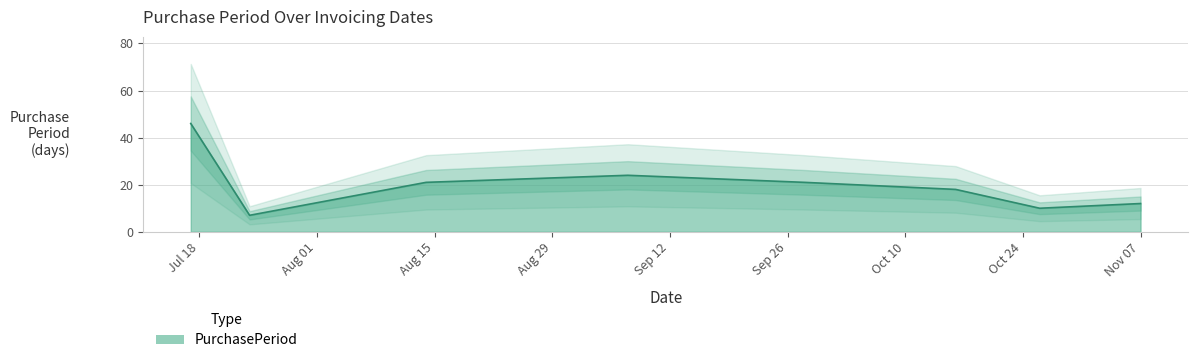

Which label corresponds to the largest value in the chart?

2017-07-17